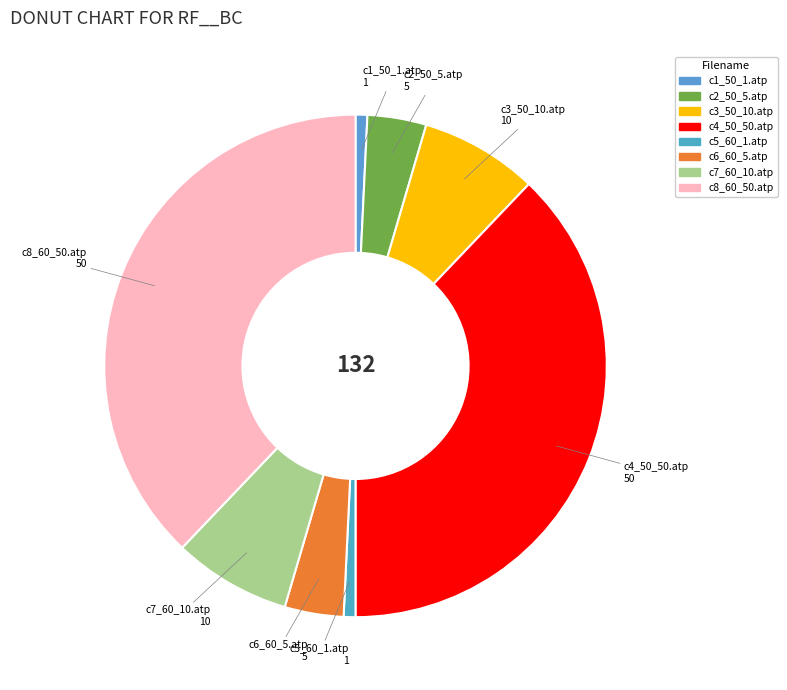

Which has a higher value, c2_50_5.atp or c8_60_50.atp?

c8_60_50.atp